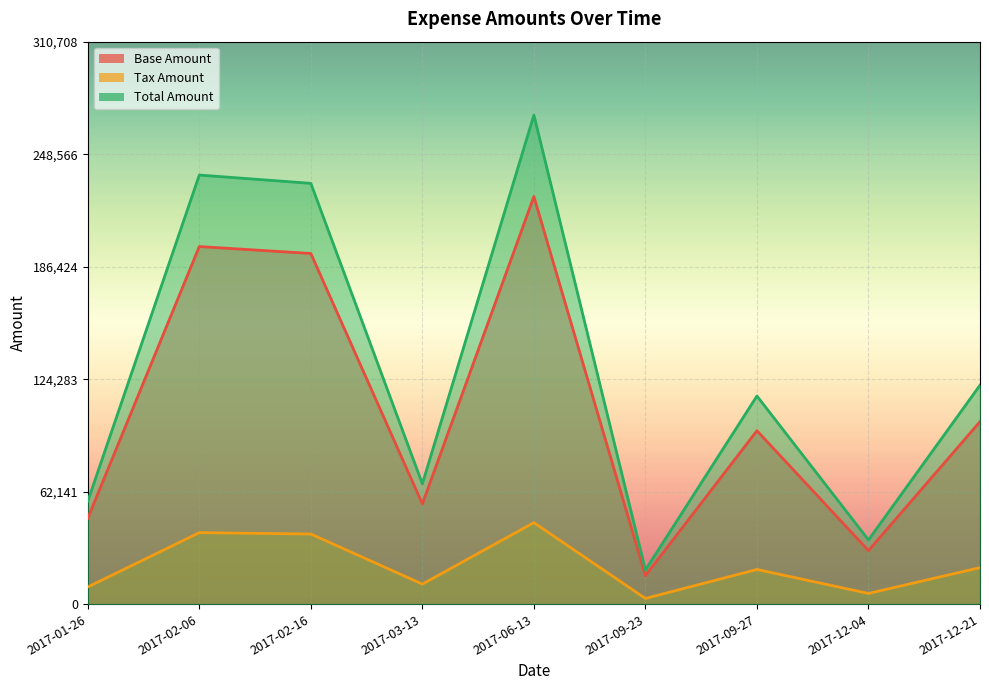

What is the label of the 8th point from the left?

2017-12-04